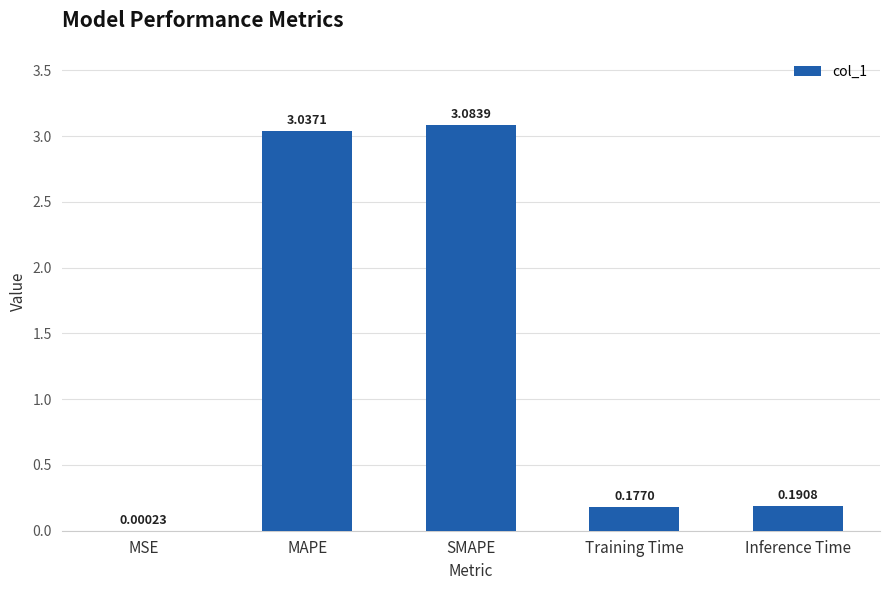

Where is the data nearest to the value 1?

Inference Time